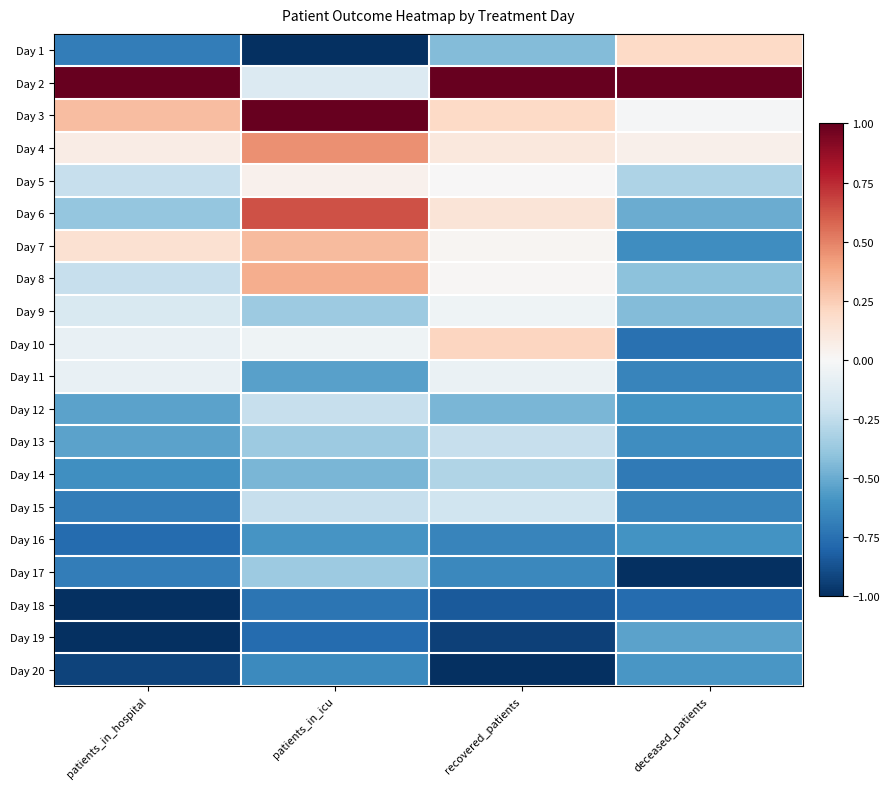

What is the spread (max minus min) of values at patients_in_icu?

2.0